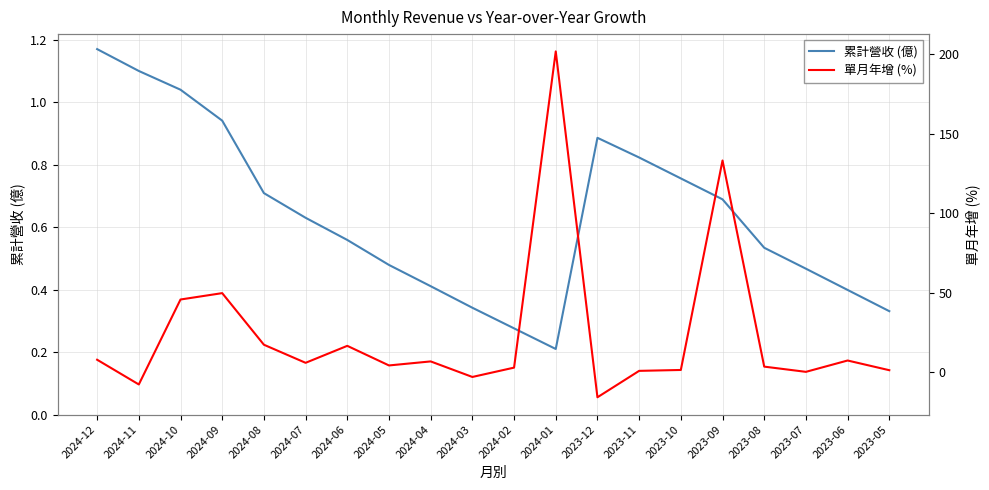

What is the sum of all 累計營收 (億) values?

12.8